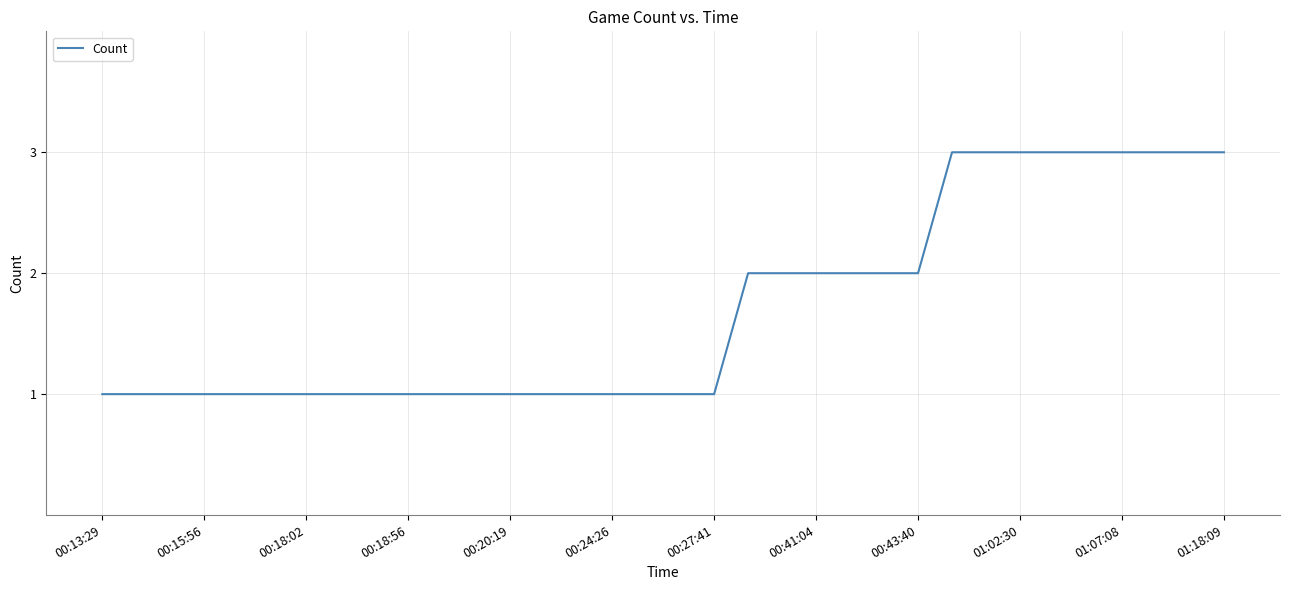

What is the greatest value displayed?

3